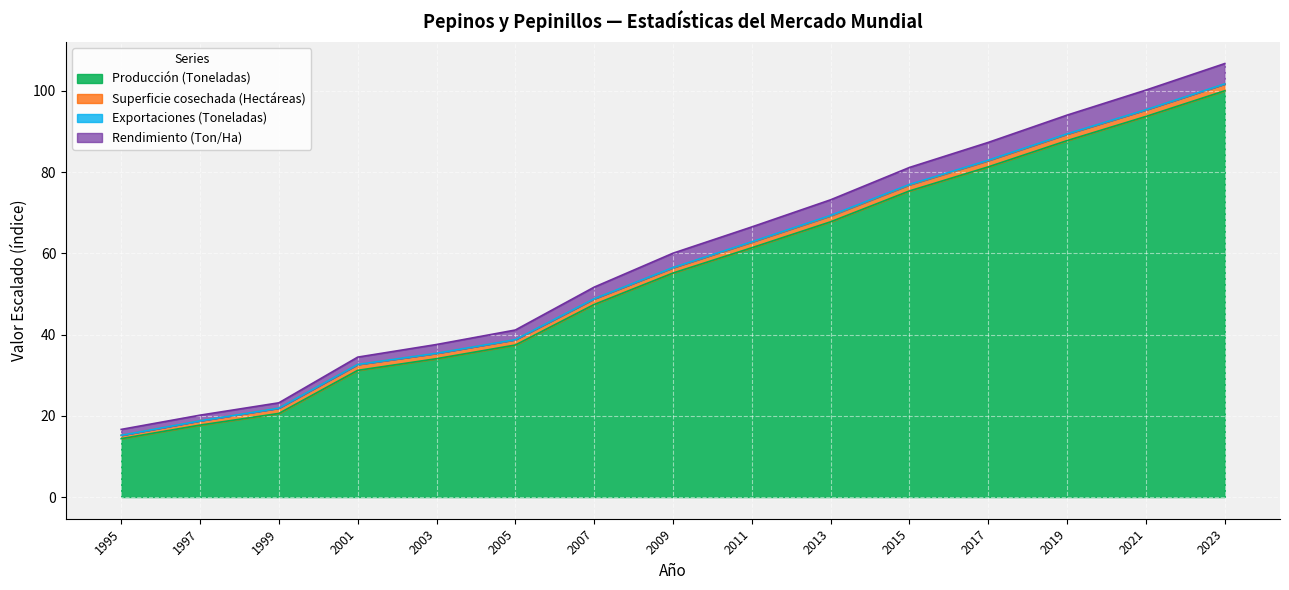

Is it true that Producción (Toneladas) equals 37.4 at 2005?

True